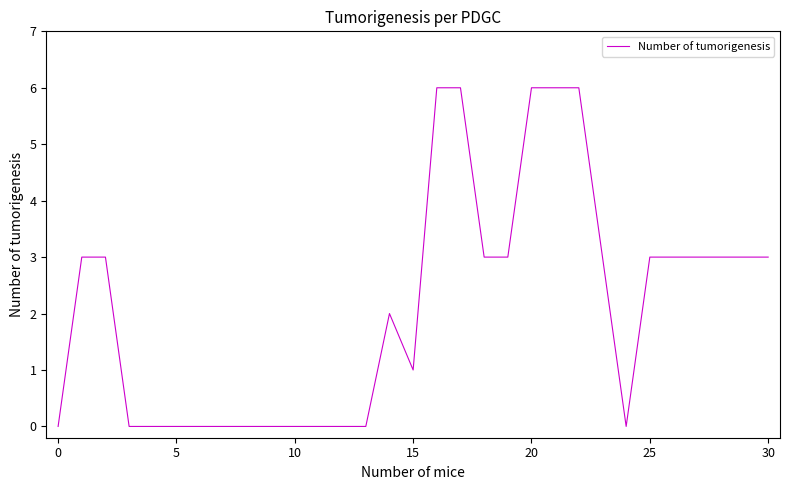

What is the greatest value displayed?

6